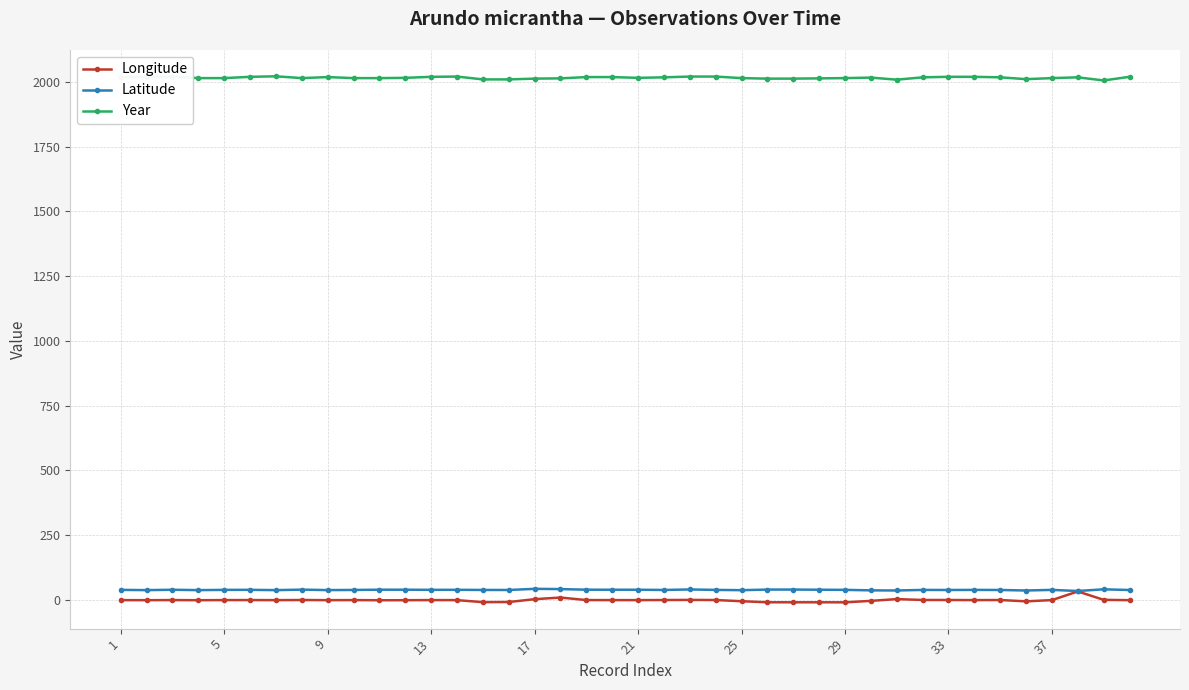

What is the minimum value for Year?

2006.0